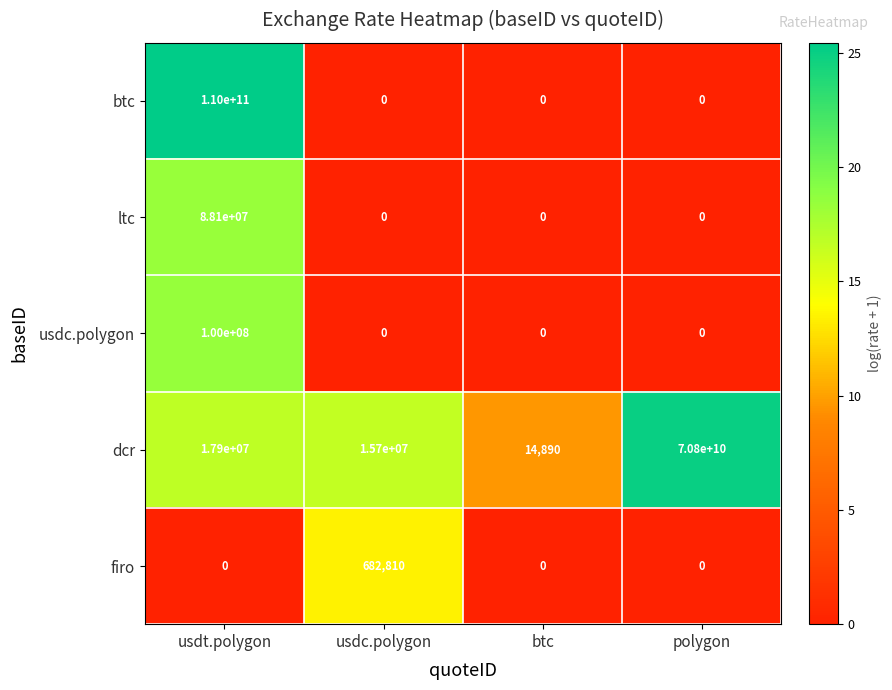

Reading left to right, list all the values displayed in this chart.

btc: usdt.polygon=110000000000	usdc.polygon=0	btc=0	polygon=0
ltc: usdt.polygon=88100000	usdc.polygon=0	btc=0	polygon=0
usdc.polygon: usdt.polygon=100000000	usdc.polygon=0	btc=0	polygon=0
dcr: usdt.polygon=17900000	usdc.polygon=15700000	btc=14890	polygon=70800000000
firo: usdt.polygon=0	usdc.polygon=682810	btc=0	polygon=0